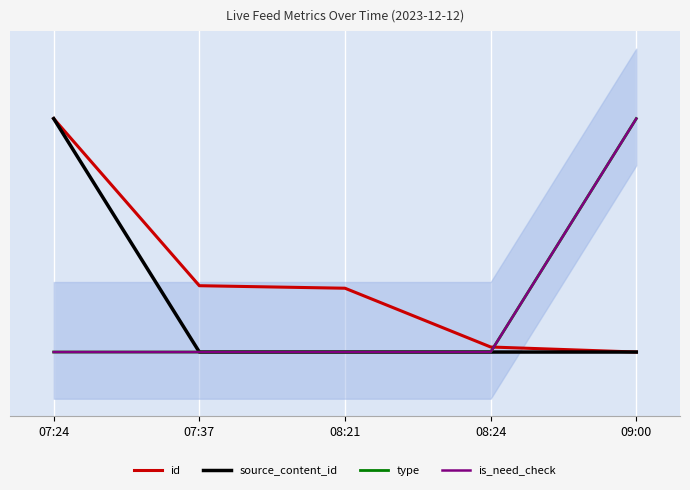

How many lines are shown in the chart?

4